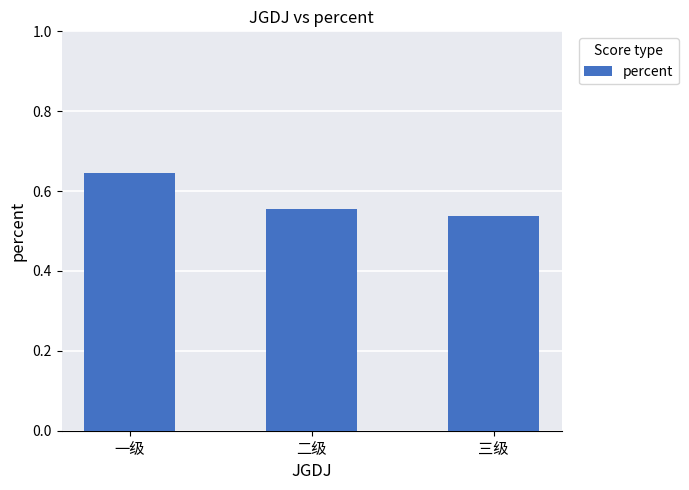

Which label corresponds to the largest value in the chart?

一级